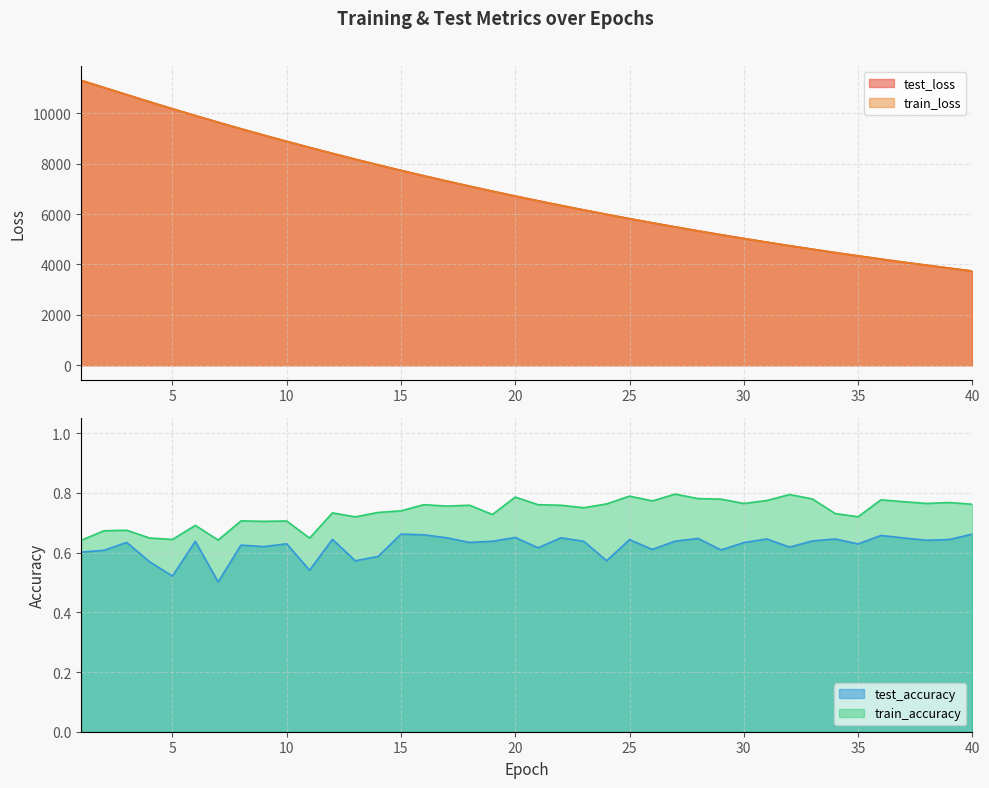

What is the sum of all train_loss values?

277528.9